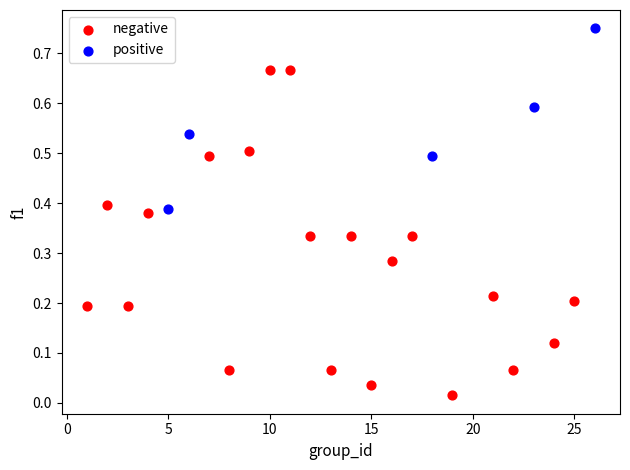

Which series has the widest spread of Y values?

negative